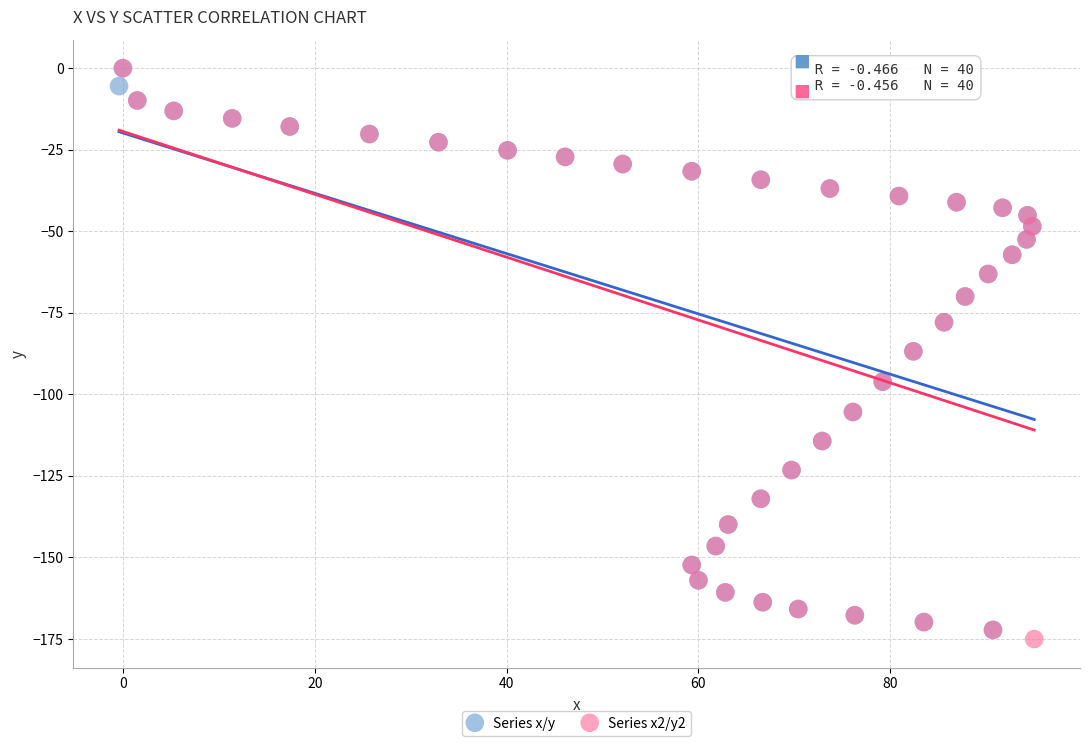

Which series has the widest spread of Y values?

Series x2/y2